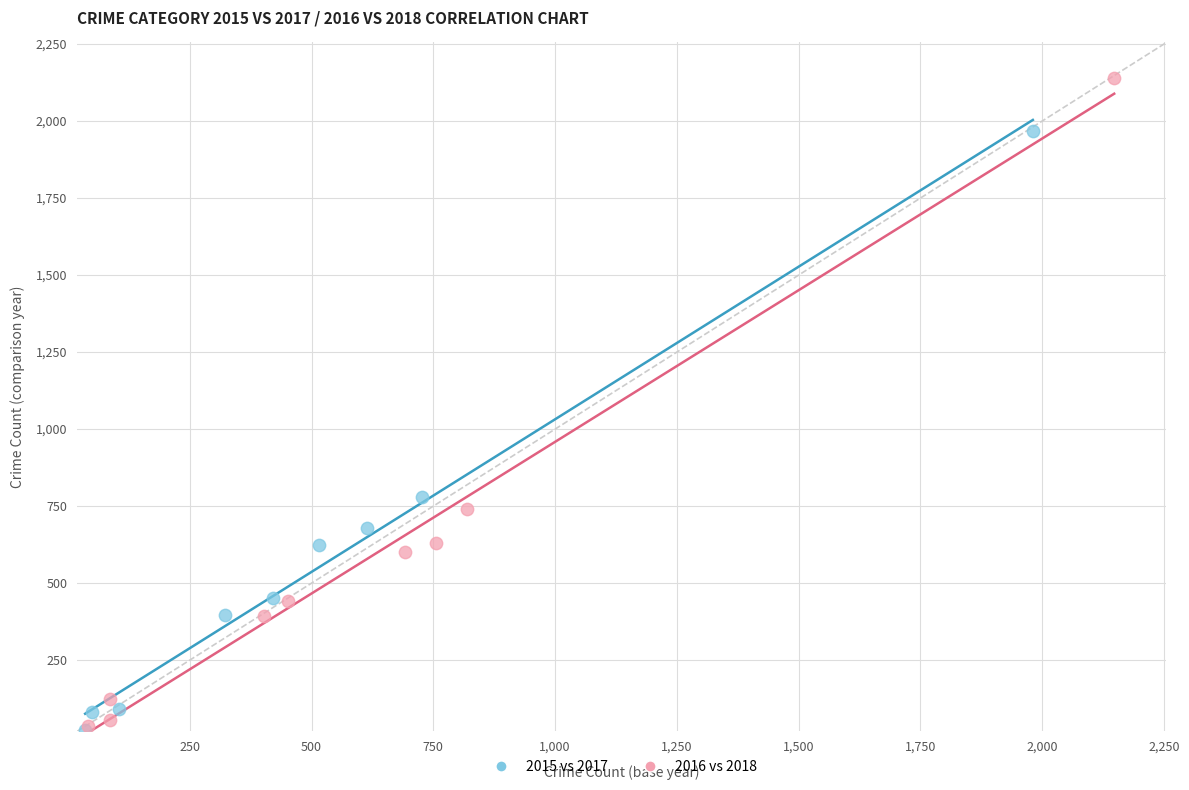

Which series contains the highest Y value?

2016 vs 2018